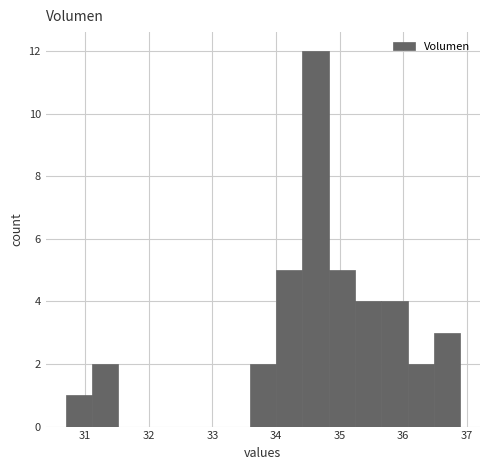

Which range on the x-axis has the tallest bar?

34.4 to 34.8